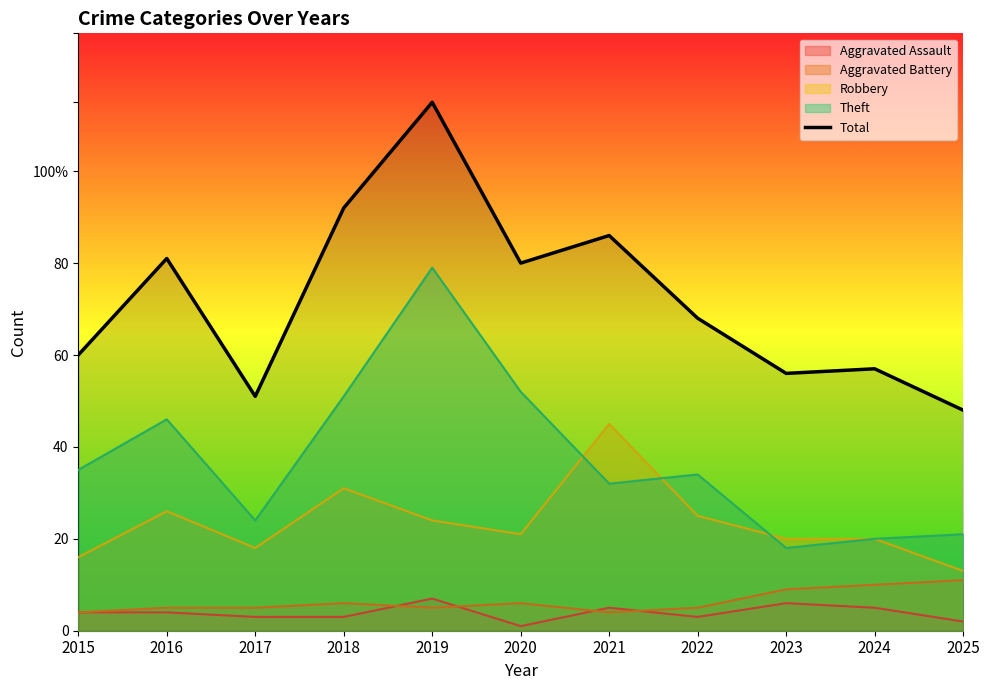

Does the chart display data point markers on the line(s)?

No